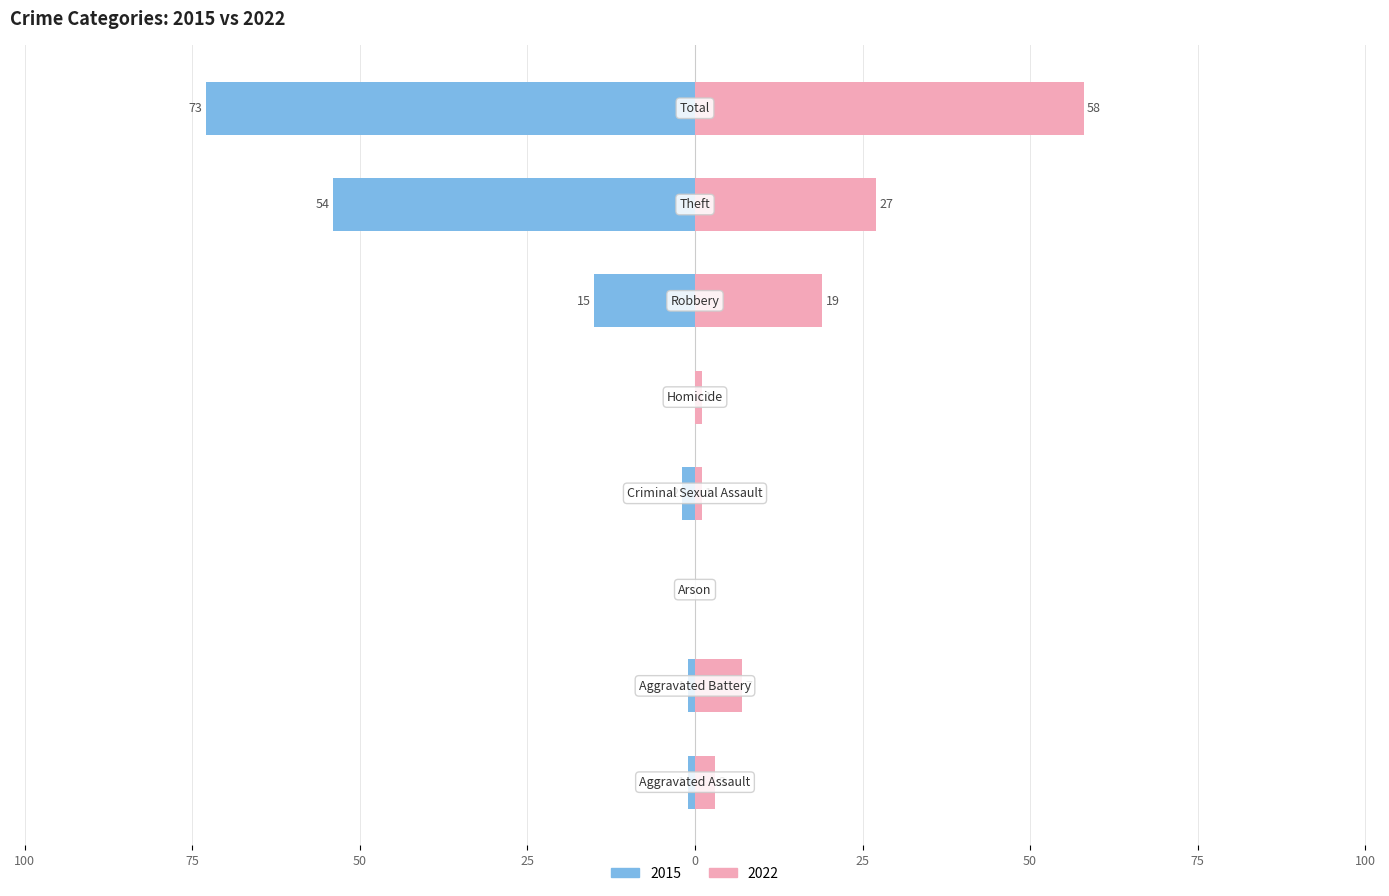

Between Aggravated Assault and Robbery, which series saw the biggest shift?

2022